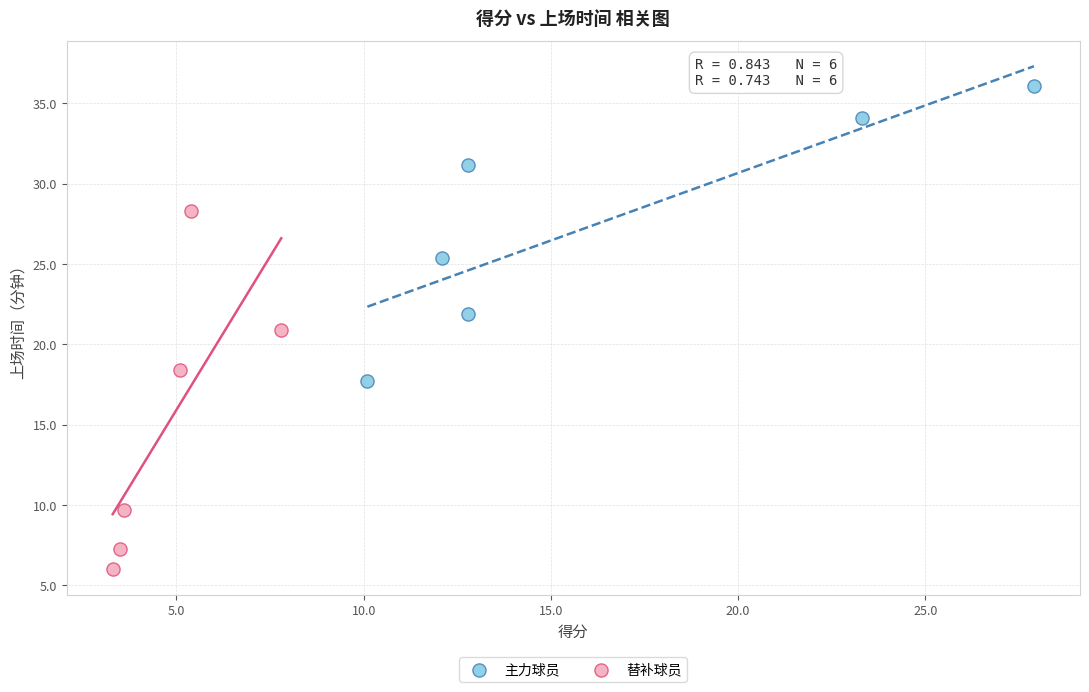

Which series has the largest Y range (max minus min)?

替补球员